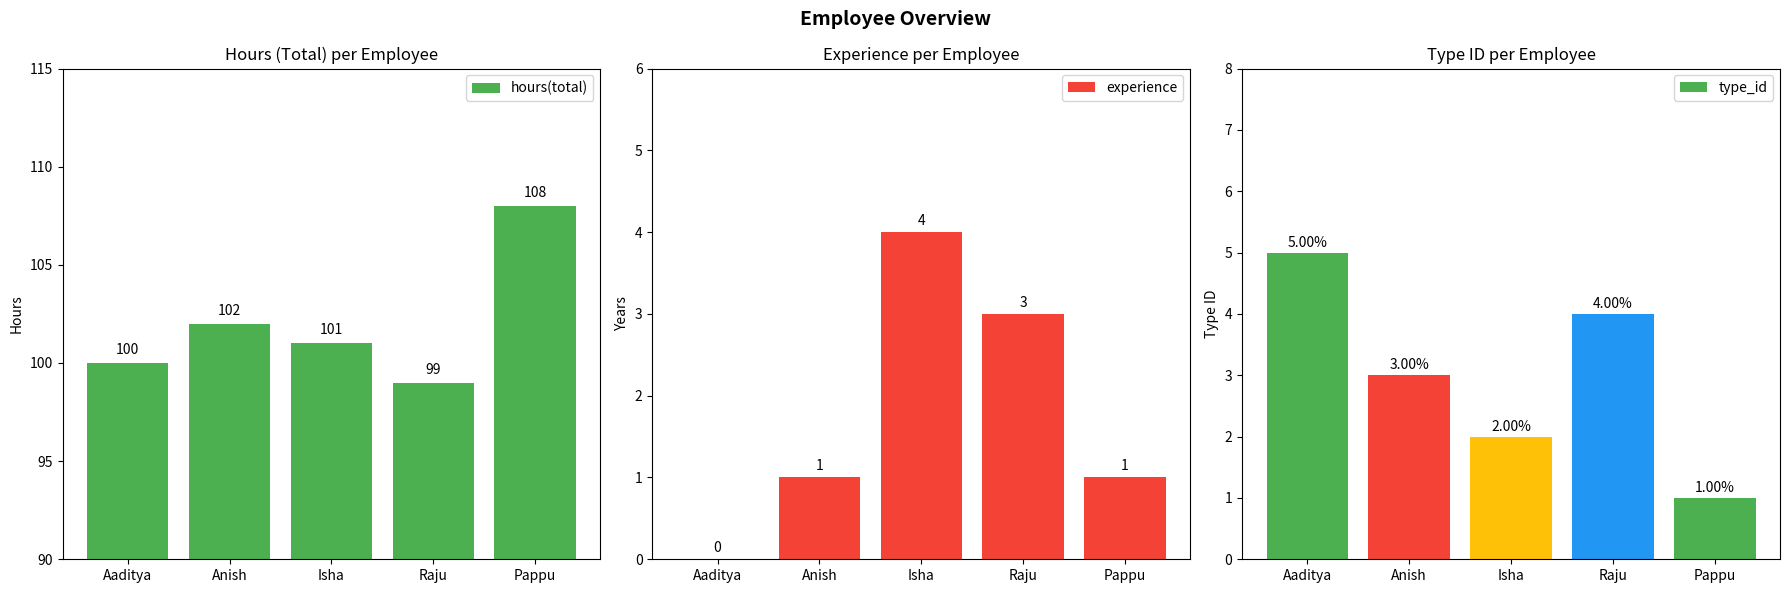

Reading left to right, extract all data points from this chart.

hours(total): Aaditya=100	Anish=102	Isha=101	Raju=99	Pappu=108
experience: Aaditya=0	Anish=1	Isha=4	Raju=3	Pappu=1
type_id: Aaditya=5	Anish=3	Isha=2	Raju=4	Pappu=1